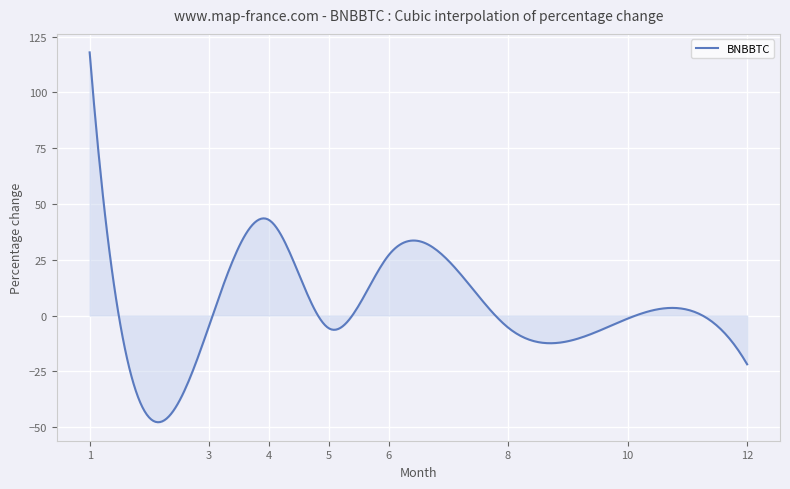

What is the minimum value shown in the chart?

-47.8